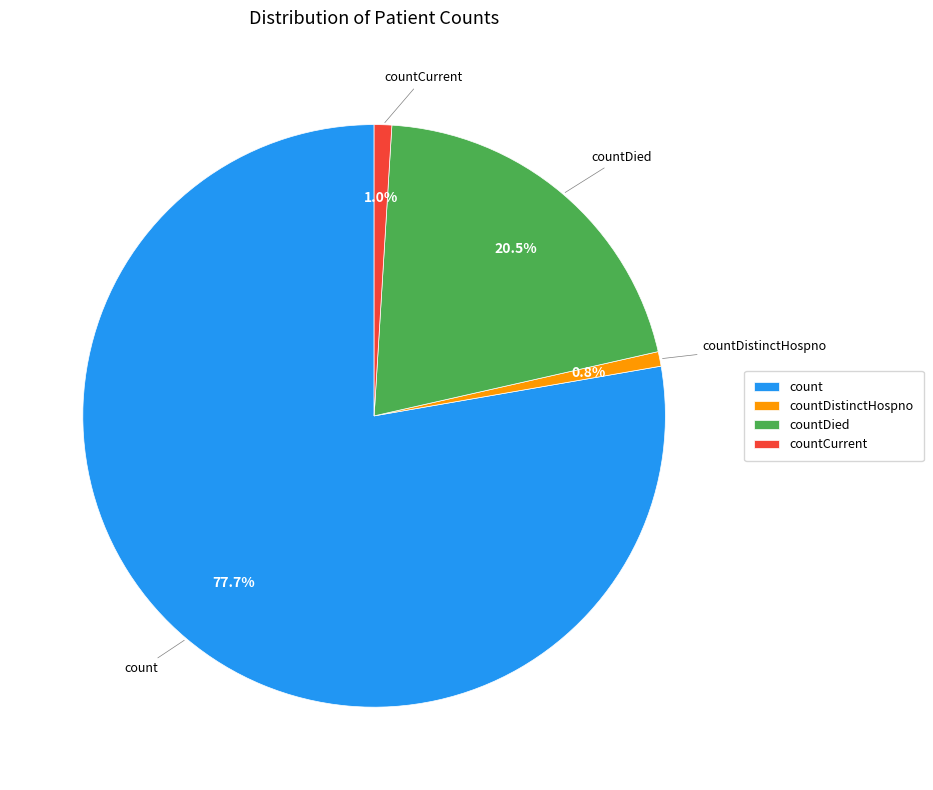

Between countCurrent and countDied, which is larger?

countDied